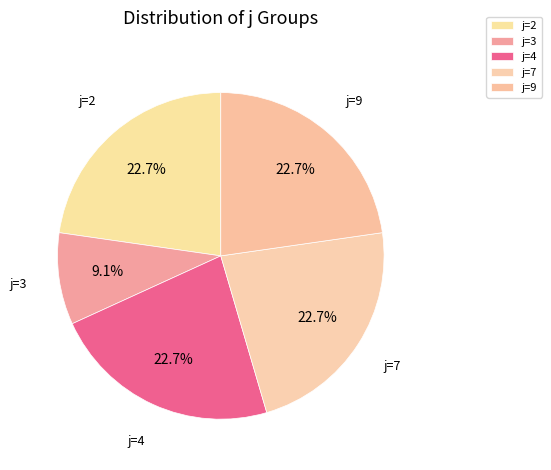

Is there a majority slice in this chart?

No